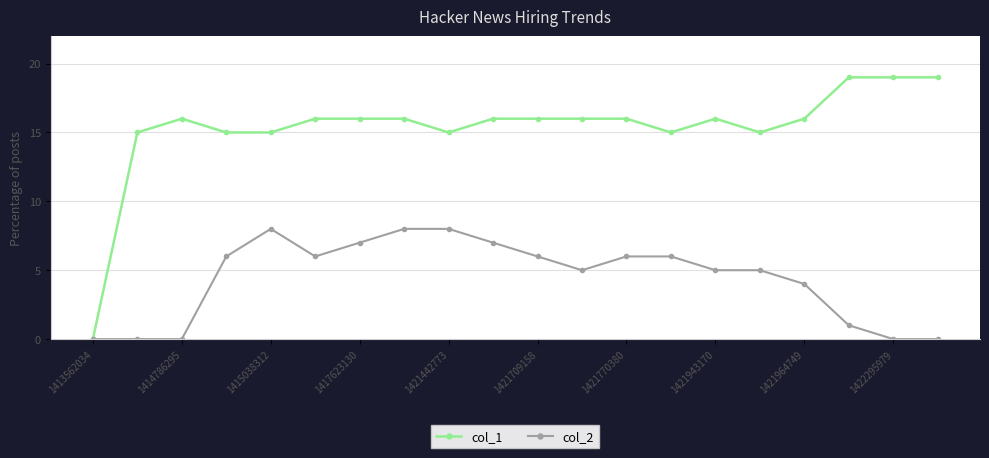

What is the maximum value shown in the chart?

19